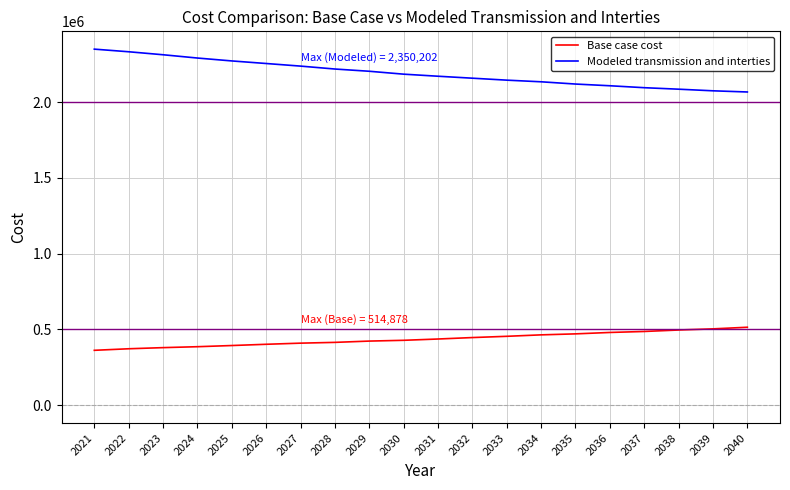

Where does the Base case cost series first go above 437193?

2031